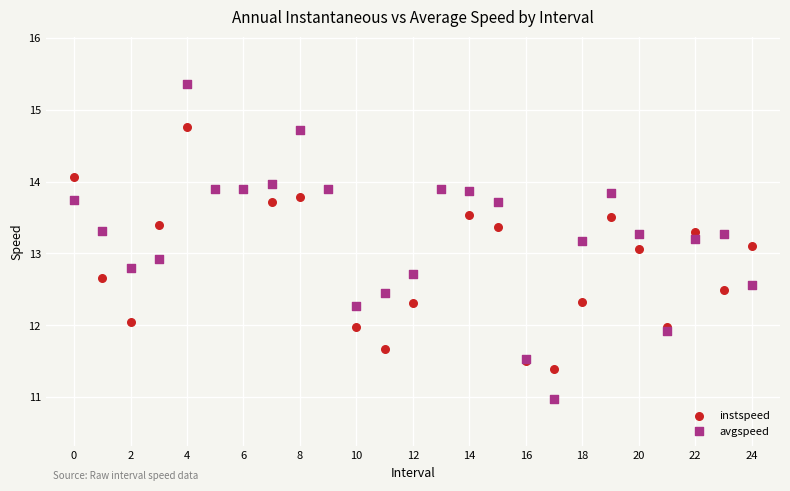

Which series reaches the maximum Y coordinate?

avgspeed